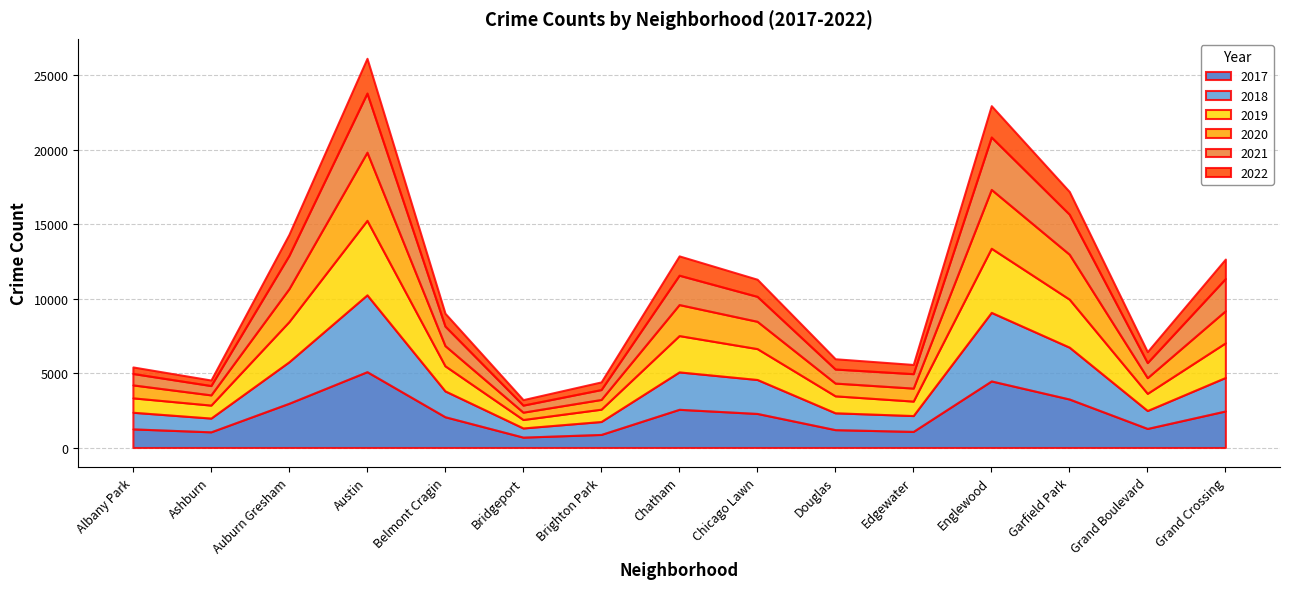

Reading left to right, list all the values displayed in this chart.

2017: 1251	1053	2973	5095	2066	697	878	2566	2288	1200	1082	4472	3257	1281	2456
2019: 968	872	2701	5008	1687	568	827	2441	2076	1140	972	4310	3226	1153	2328
2021: 767	627	2236	3971	1311	474	665	1973	1676	944	969	3520	2689	1015	2162
2018: 1117	924	2787	5162	1736	616	869	2513	2281	1131	1064	4607	3484	1205	2250
2020: 870	686	2213	4578	1357	493	654	2084	1834	857	873	3952	3018	1052	2158
2022: 439	371	1413	2337	862	368	514	1297	1150	690	619	2106	1525	735	1308